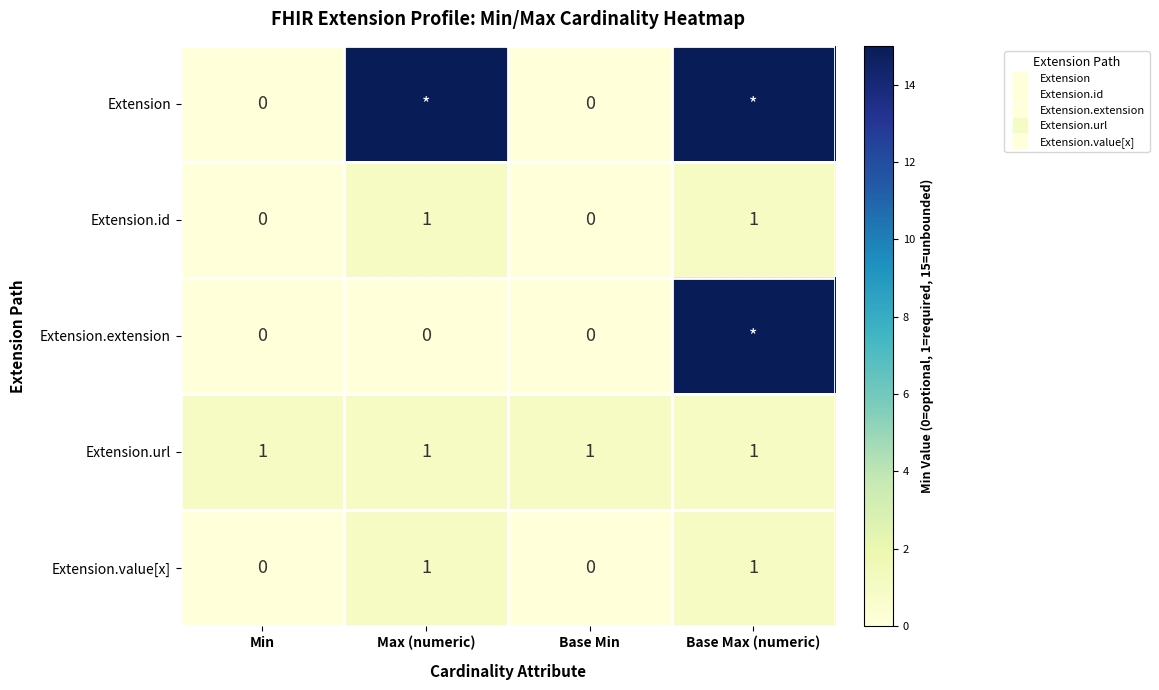

At which label is Extension.value[x] closest to 0?

Min